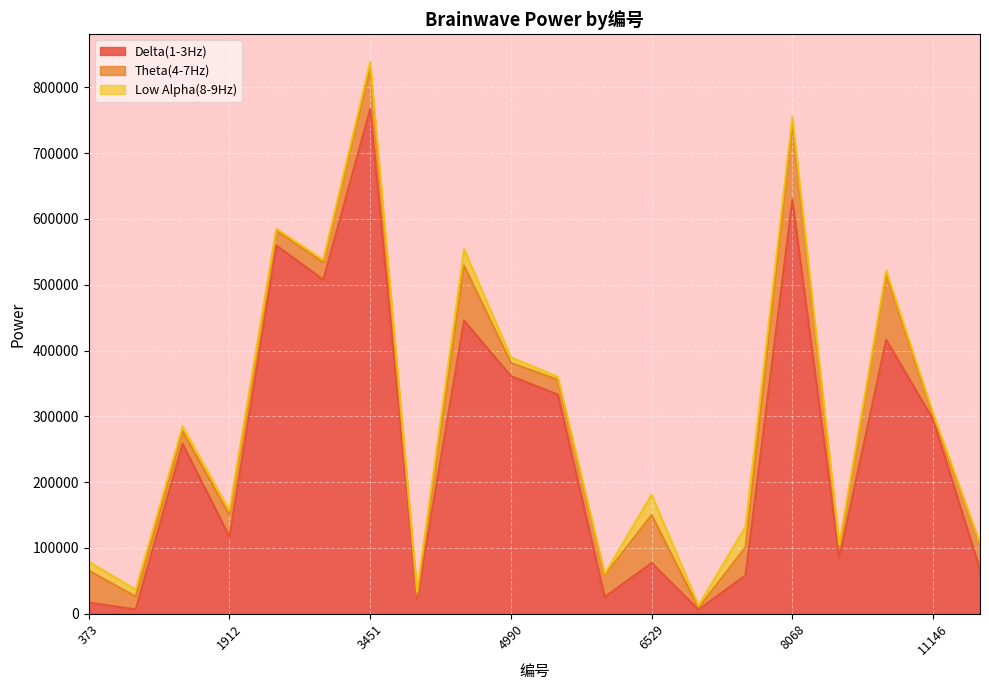

How many values in the Low Alpha(8-9Hz) series exceed 7396?

9